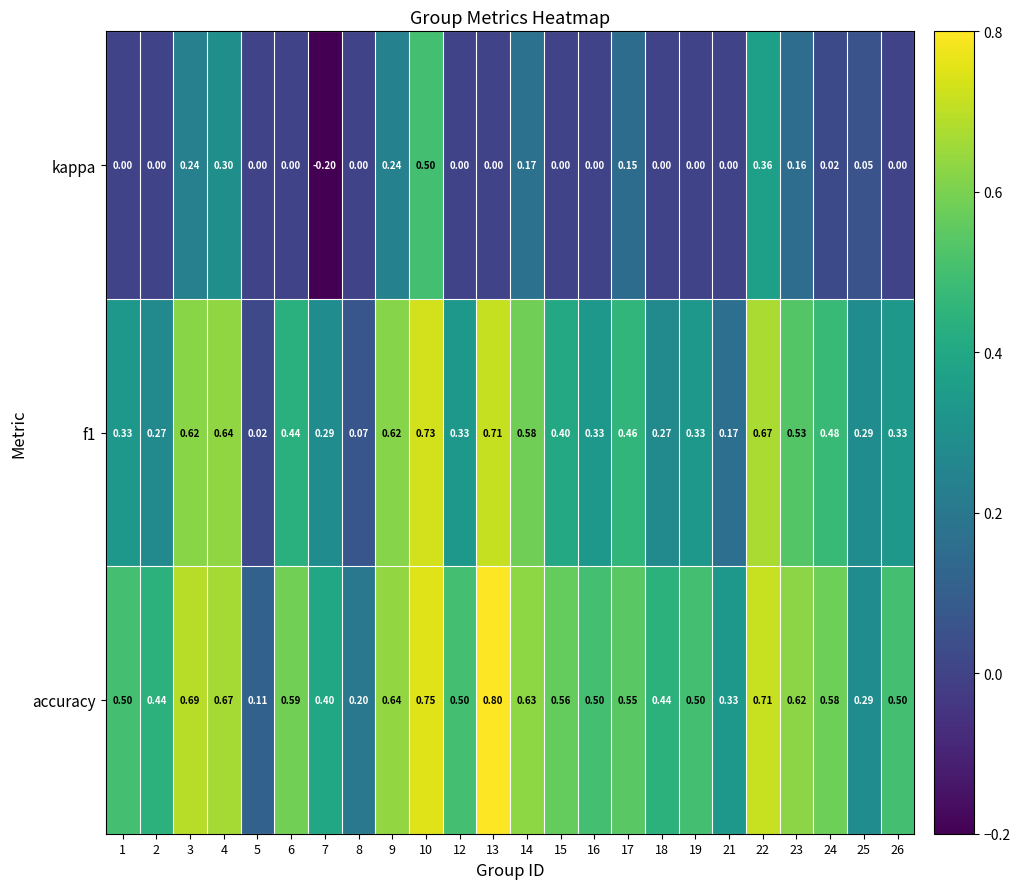

Is the value of kappa at 19 greater than the value of f1 at 3?

No